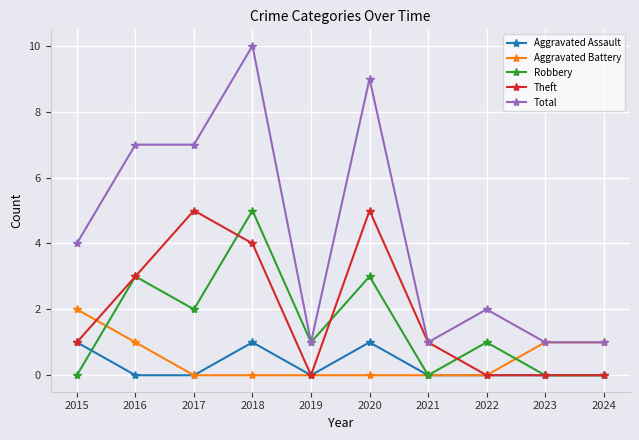

What is the difference between the second highest and minimum values in the Aggravated Assault series?

1